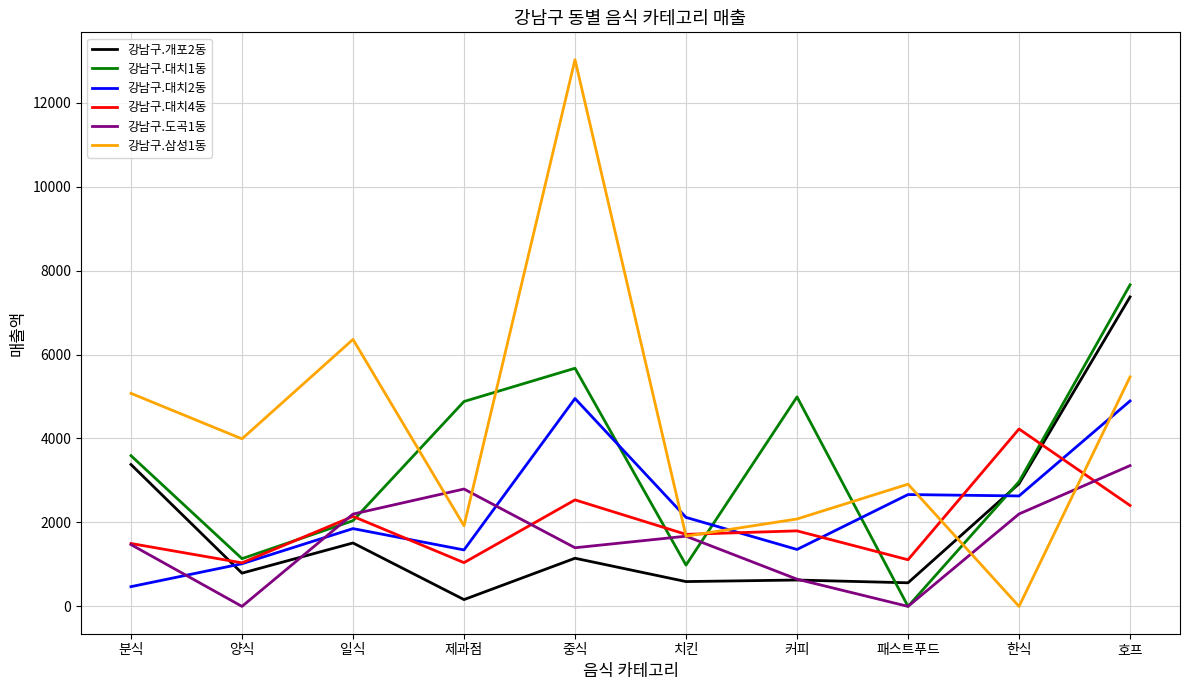

How many distinct data groups are displayed?

6